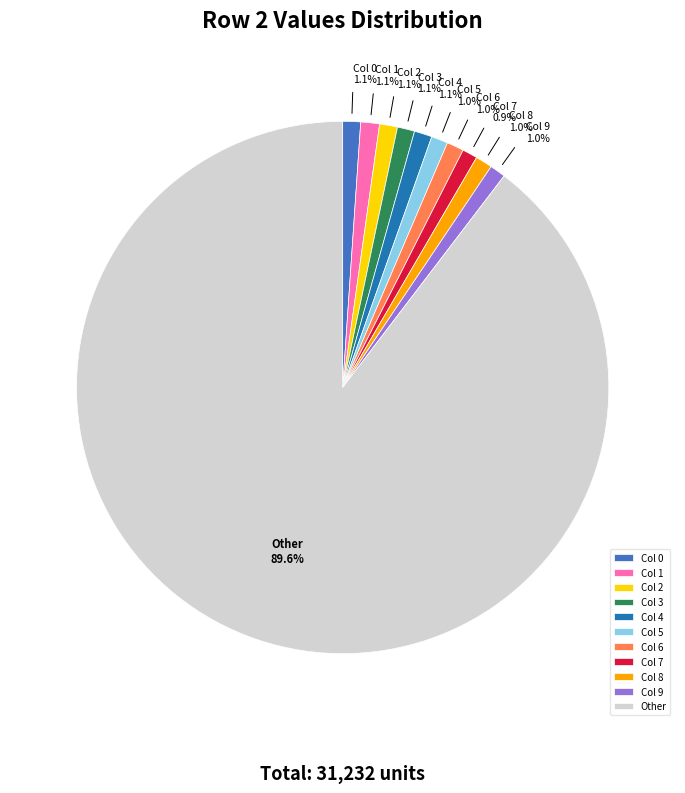

Is Other the majority of the pie?

Yes